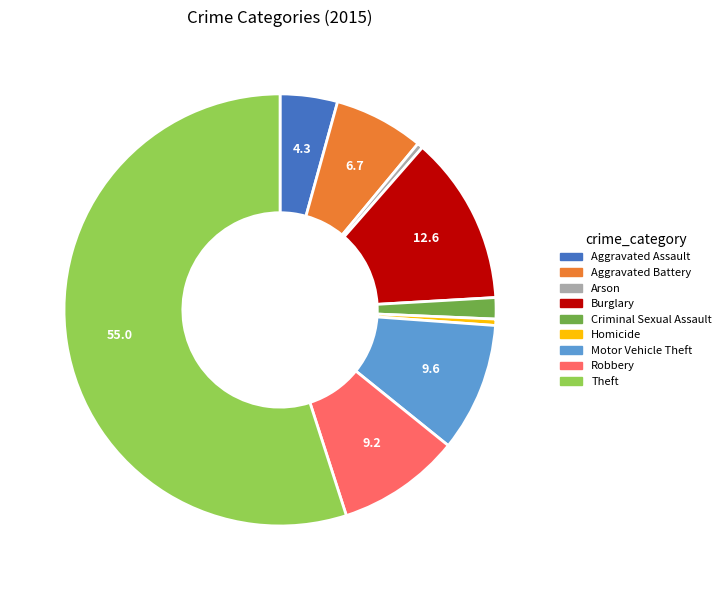

Does Theft account for over 50% of the chart?

Yes